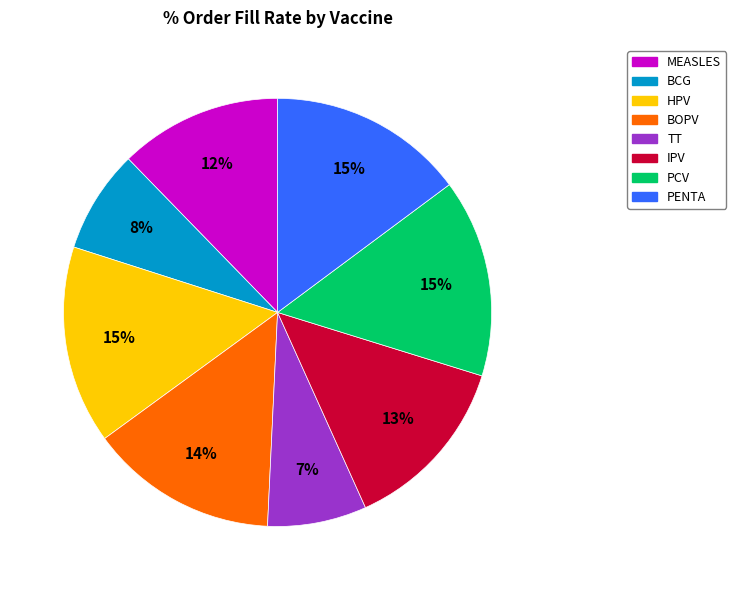

Is there any slice that represents more than half of the pie?

No